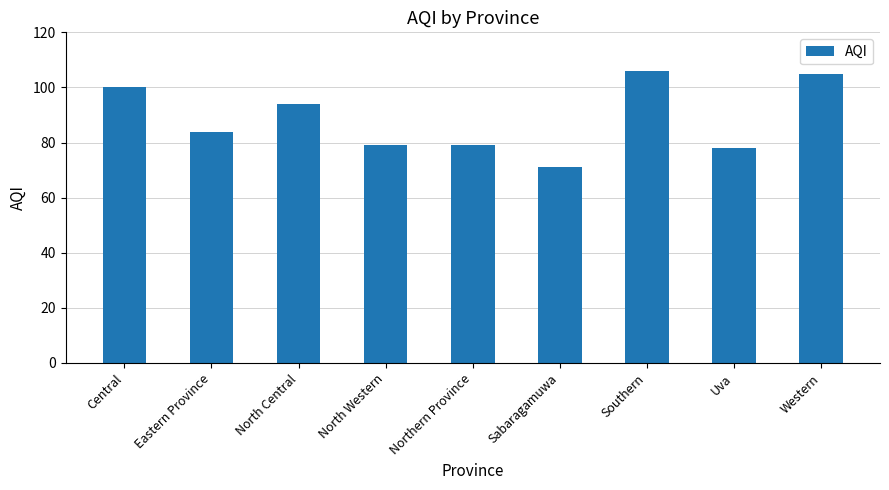

What is the label of the 8th bar from the right?

Eastern Province